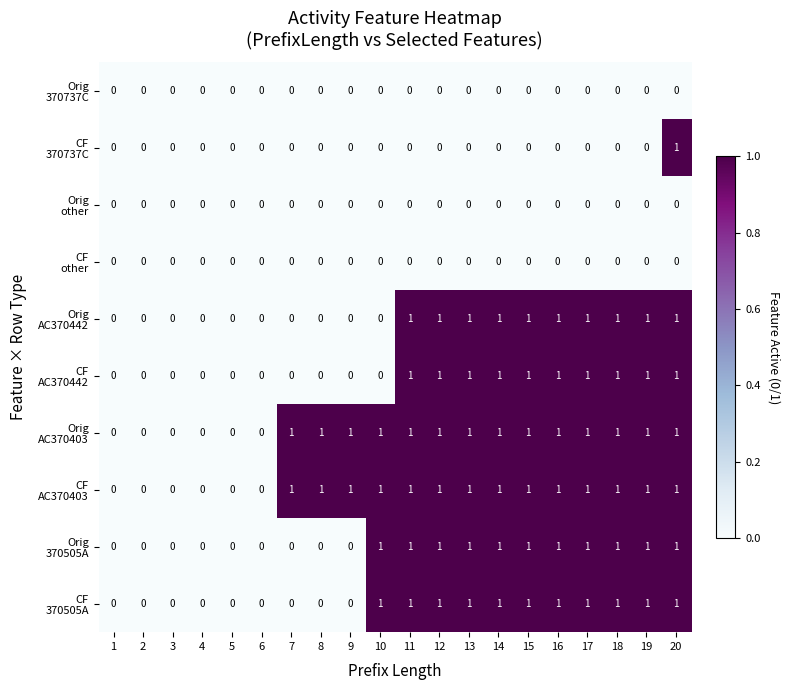

At which category is the sum across all series the highest?

20